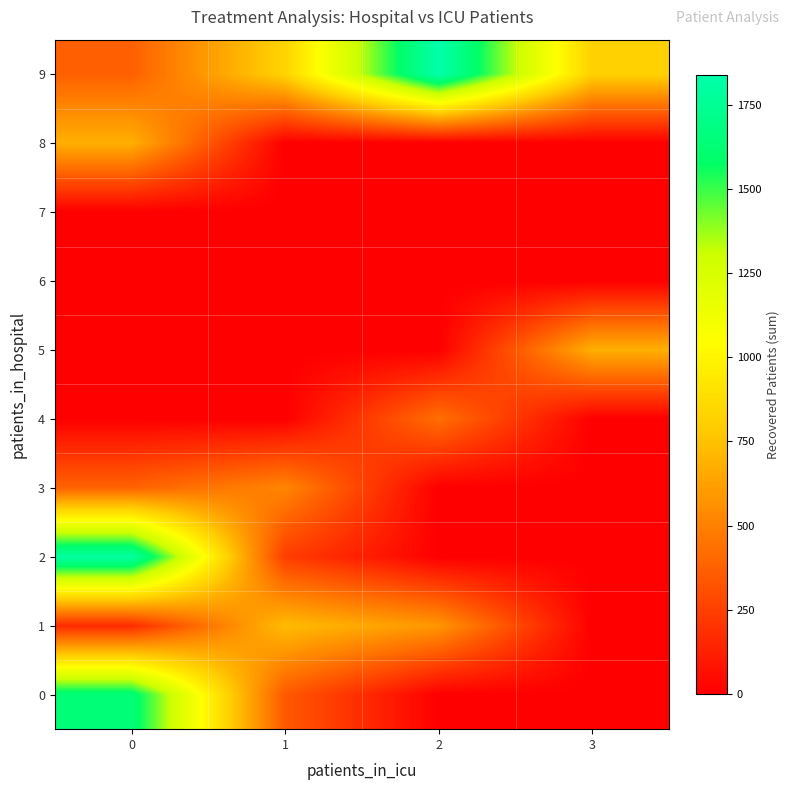

Reading left to right, transcribe all the data shown in this chart.

0: 0=1642	1=345	2=0	3=0
1: 0=168	1=727	2=583	3=0
2: 0=1805	1=238	2=0	3=0
3: 0=384	1=521	2=0	3=0
4: 0=0	1=0	2=432	3=0
5: 0=0	1=0	2=0	3=678
6: 0=0	1=0	2=0	3=0
7: 0=0	1=0	2=0	3=0
8: 0=681	1=0	2=0	3=0
9: 0=373	1=831	2=1839	3=815